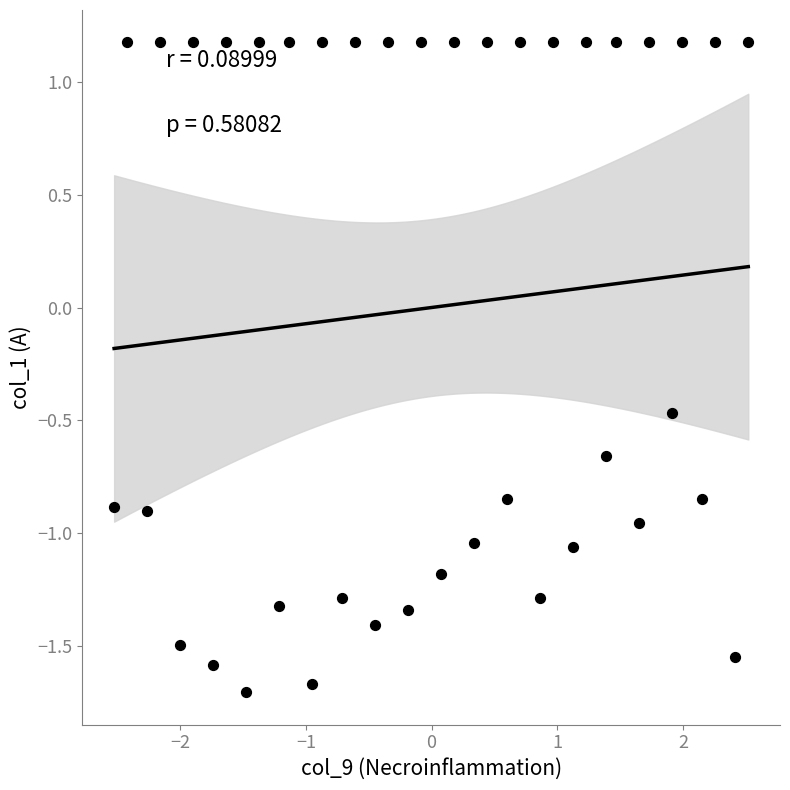

What is the range of Y values (max minus min)?

2.9